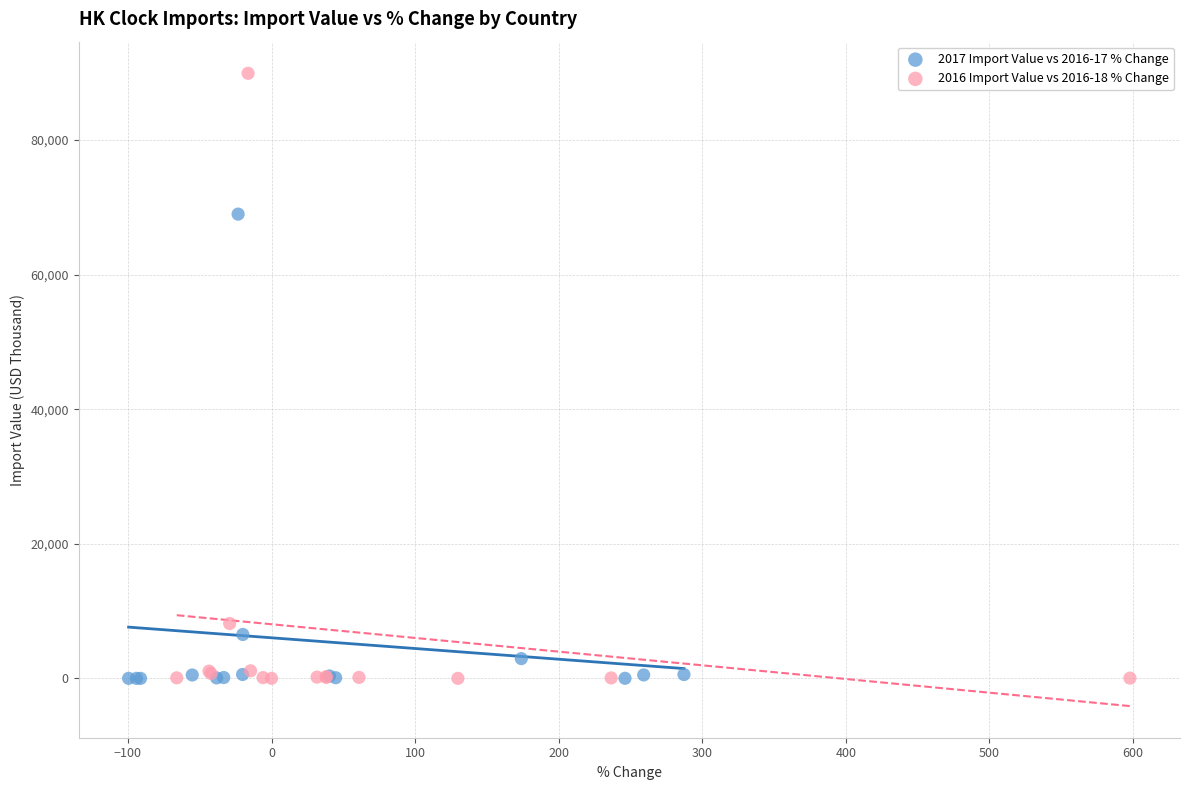

Which series contains the highest Y value?

2016 Import Value vs 2016-18 % Change